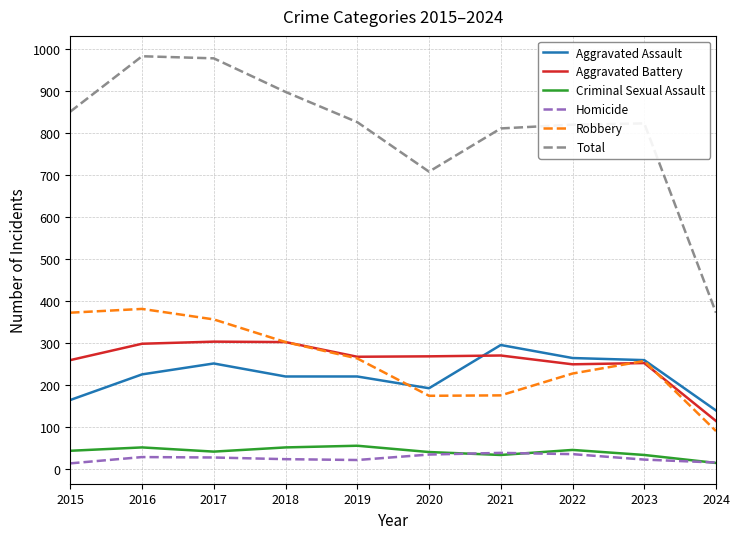

What is the sum of all Total values?

8070